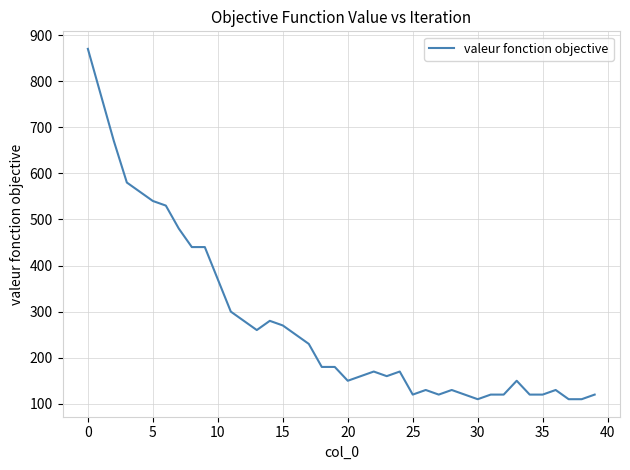

Reading right to left, what are all the values shown in this chart?

120	110	110	130	120	120	150	120	120	110	120	130	120	130	120	170	160	170	160	150	180	180	230	250	270	280	260	280	300	370	440	440	480	530	540	560	580	670	770	870